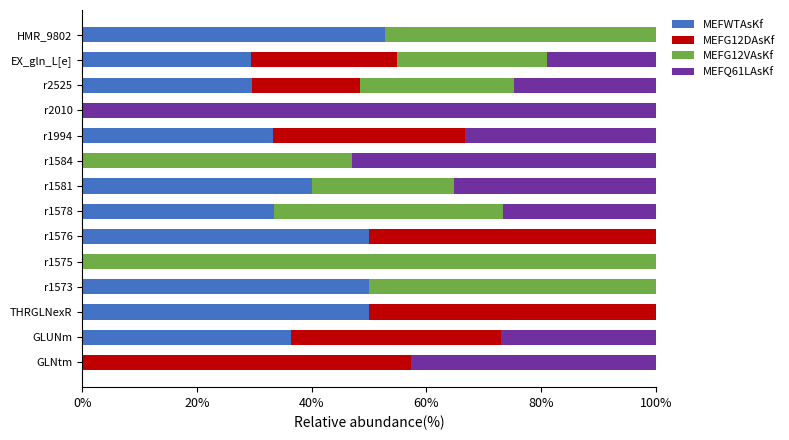

At which label does MEFWTAsKf reach its peak?

HMR_9802